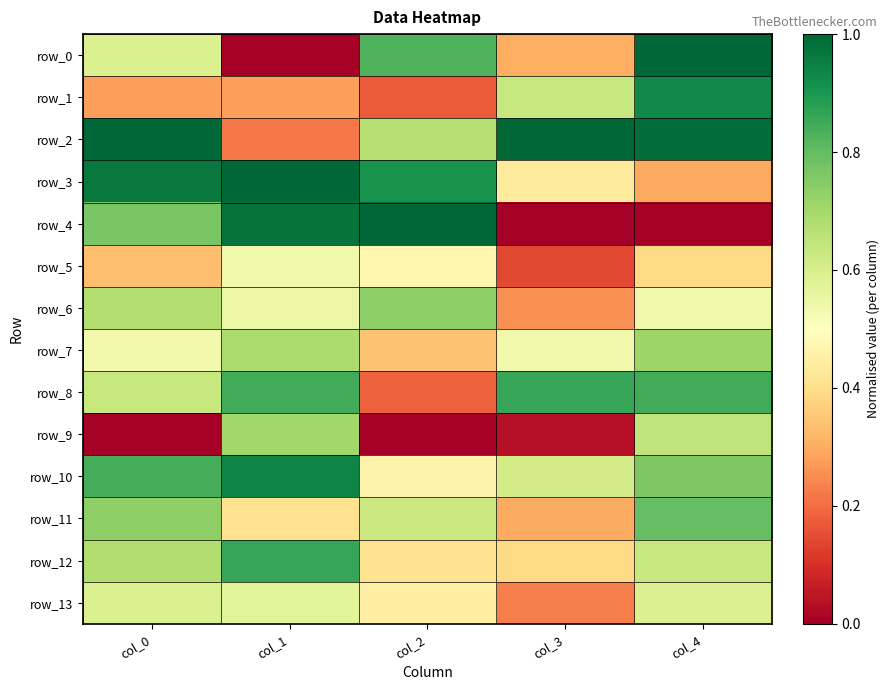

Reading left to right, transcribe all the data shown in this chart.

row_0: 0.6	0.0	0.8	0.3	1.0
row_1: 0.3	0.3	0.2	0.6	0.9
row_2: 1.0	0.2	0.7	1.0	1.0
row_3: 1.0	1.0	0.9	0.4	0.3
row_4: 0.8	1.0	1.0	0.0	0.0
row_5: 0.3	0.5	0.5	0.1	0.4
row_6: 0.7	0.5	0.7	0.3	0.5
row_7: 0.5	0.7	0.3	0.5	0.7
row_8: 0.6	0.8	0.2	0.9	0.8
row_9: 0.0	0.7	0.0	0.0	0.7
row_10: 0.8	0.9	0.5	0.6	0.8
row_11: 0.7	0.4	0.6	0.3	0.8
row_12: 0.7	0.9	0.4	0.4	0.6
row_13: 0.6	0.6	0.4	0.2	0.6